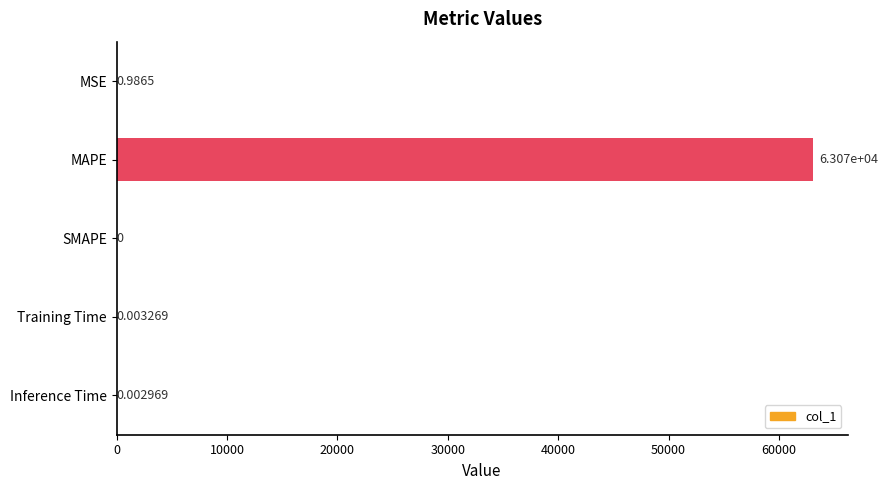

Are the bars horizontal?

Yes